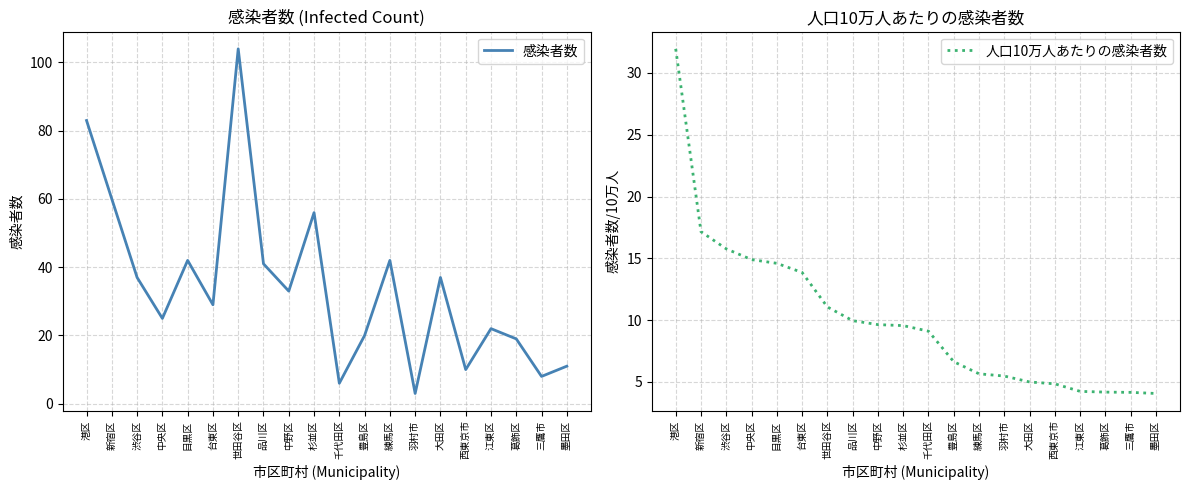

What is the sum of the 感染者数 values at 中野区 and 目黒区?

75